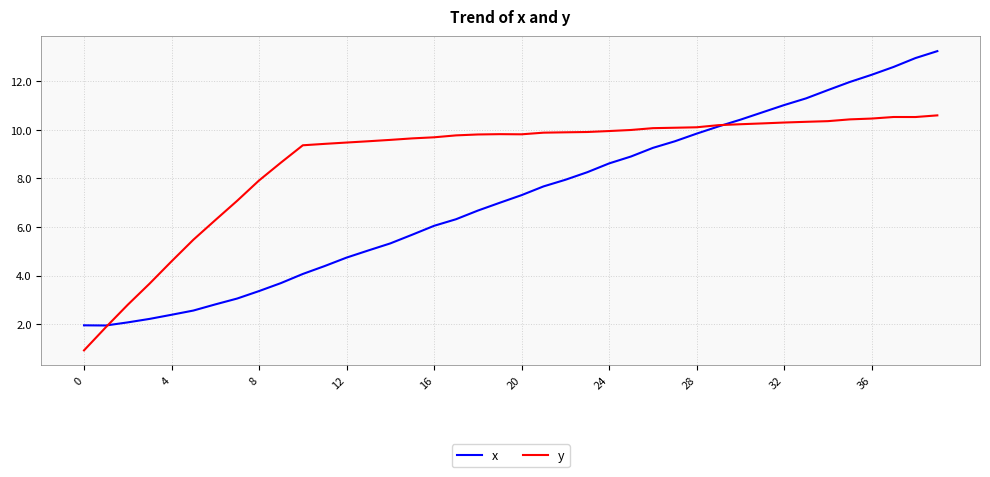

At how many categories does at least one series exceed 5?

35